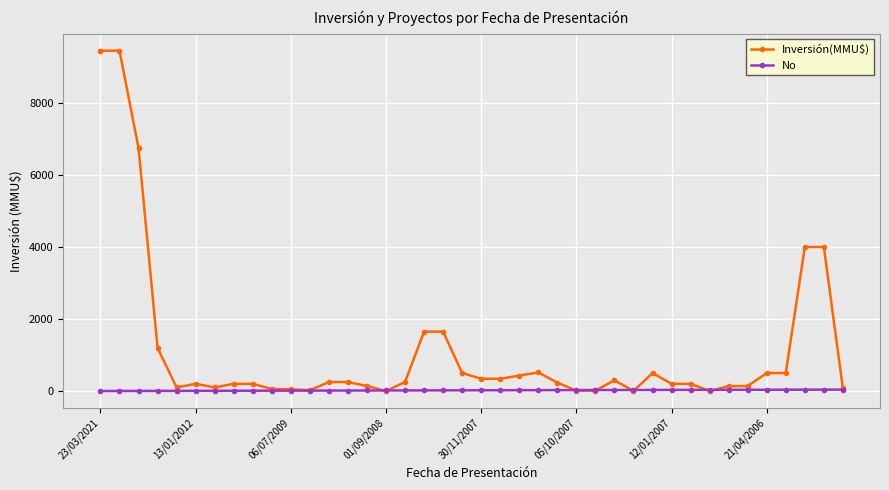

Which series has the widest spread of values?

Inversión(MMU$)